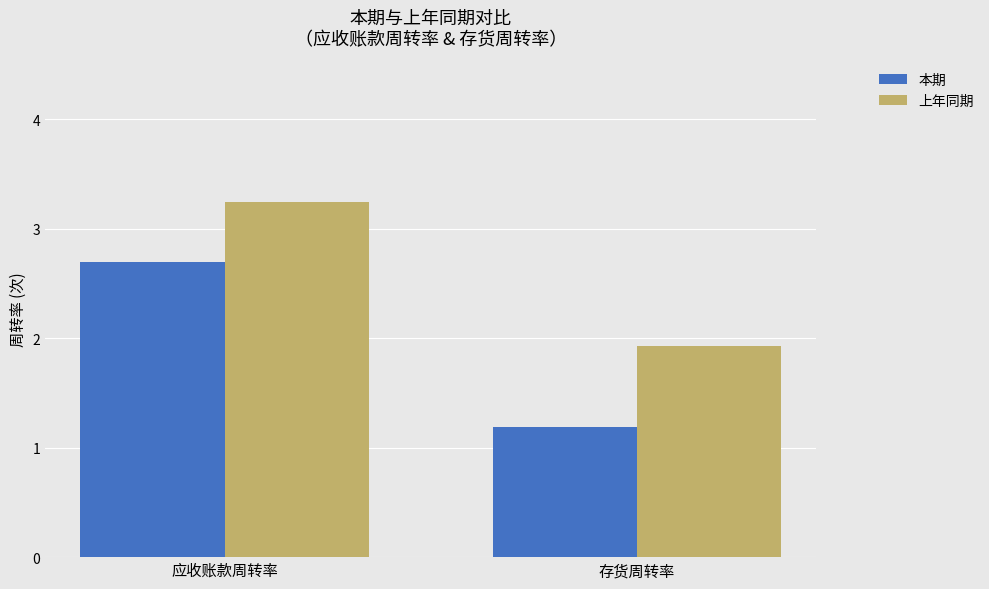

How many bars are there in total?

4